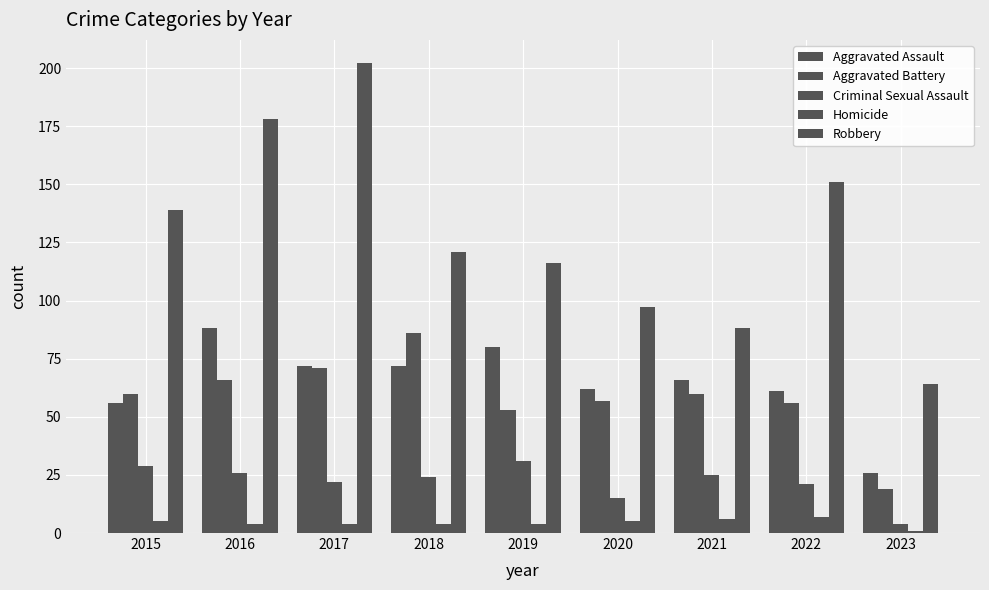

What is the difference between the maximum and second lowest values in the Homicide series?

3